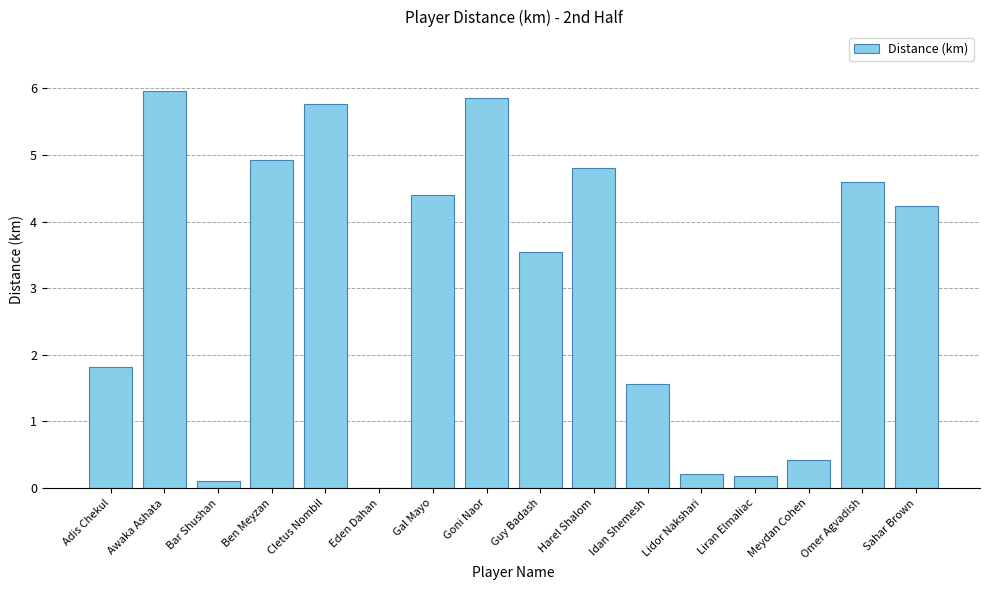

Is it true that the value at Adis Chekul is 3.2?

False